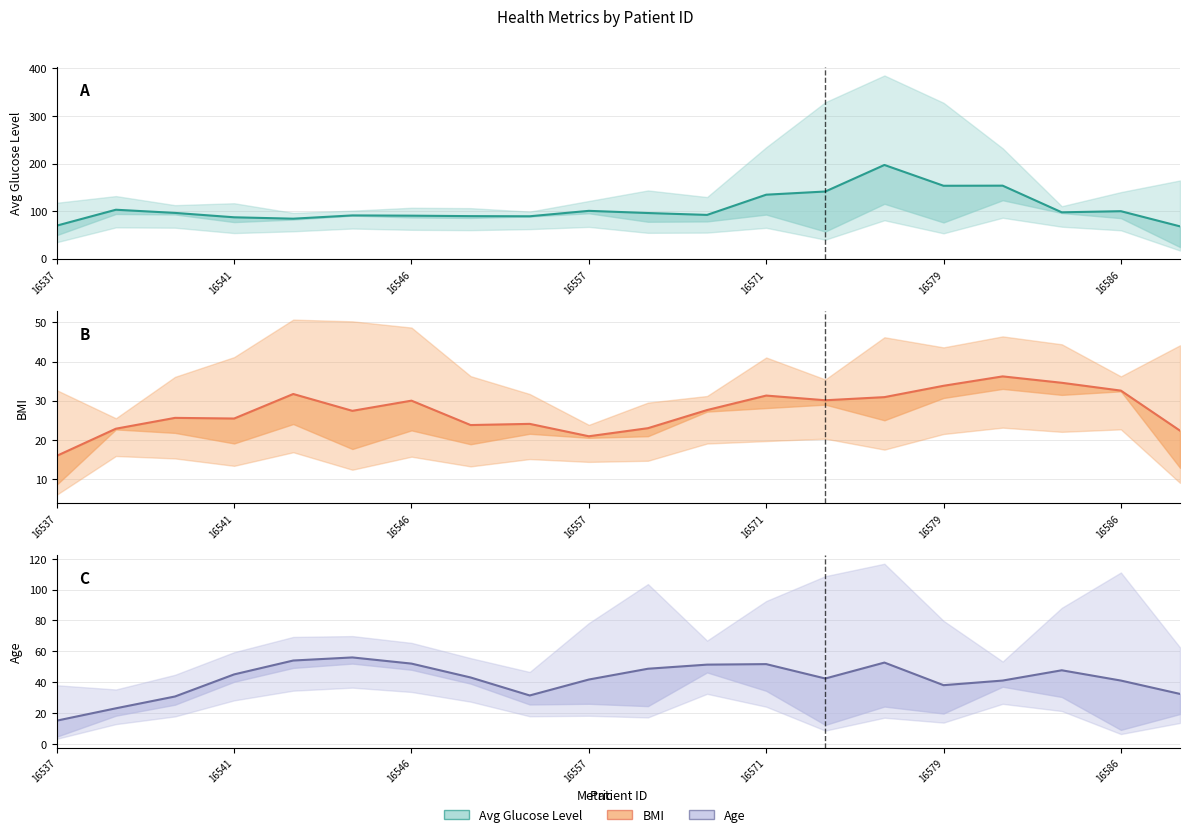

Which label corresponds to the smallest value in the chart?

16587